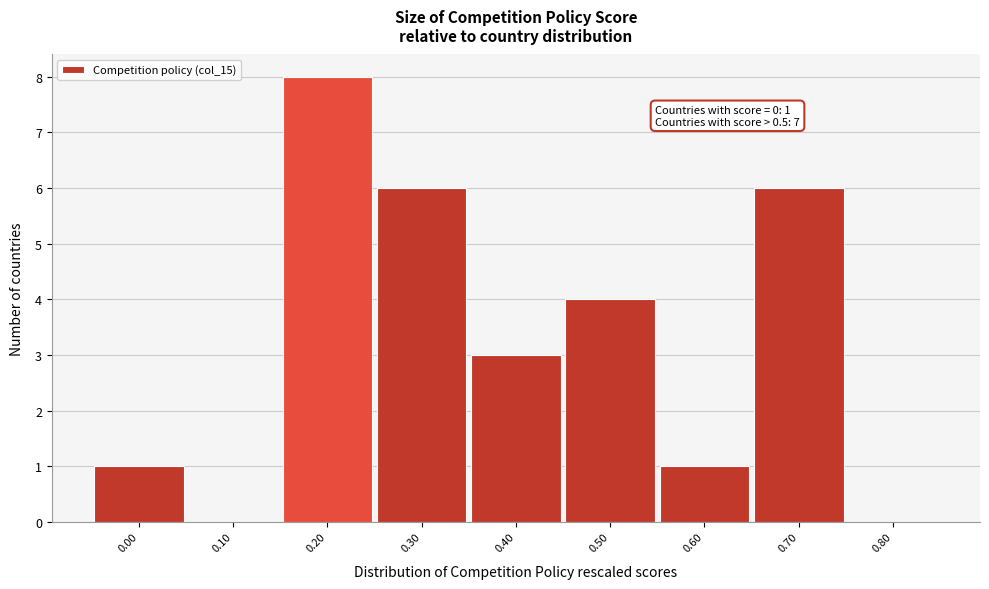

Which range on the x-axis has the tallest bar?

0.15 to 0.25